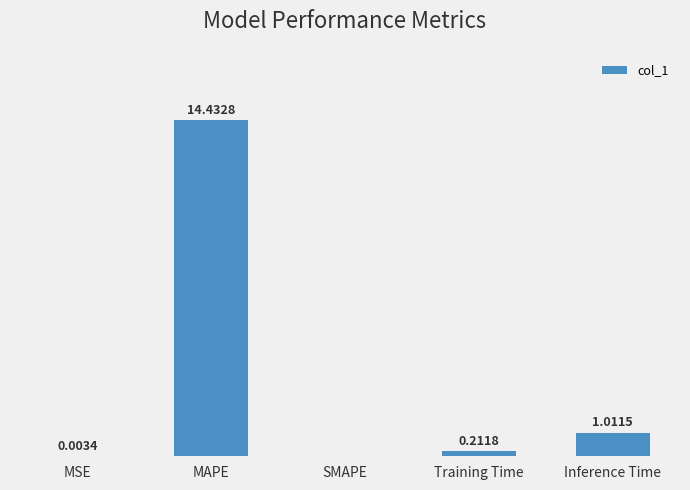

At which label is the value closest to 7?

Inference Time